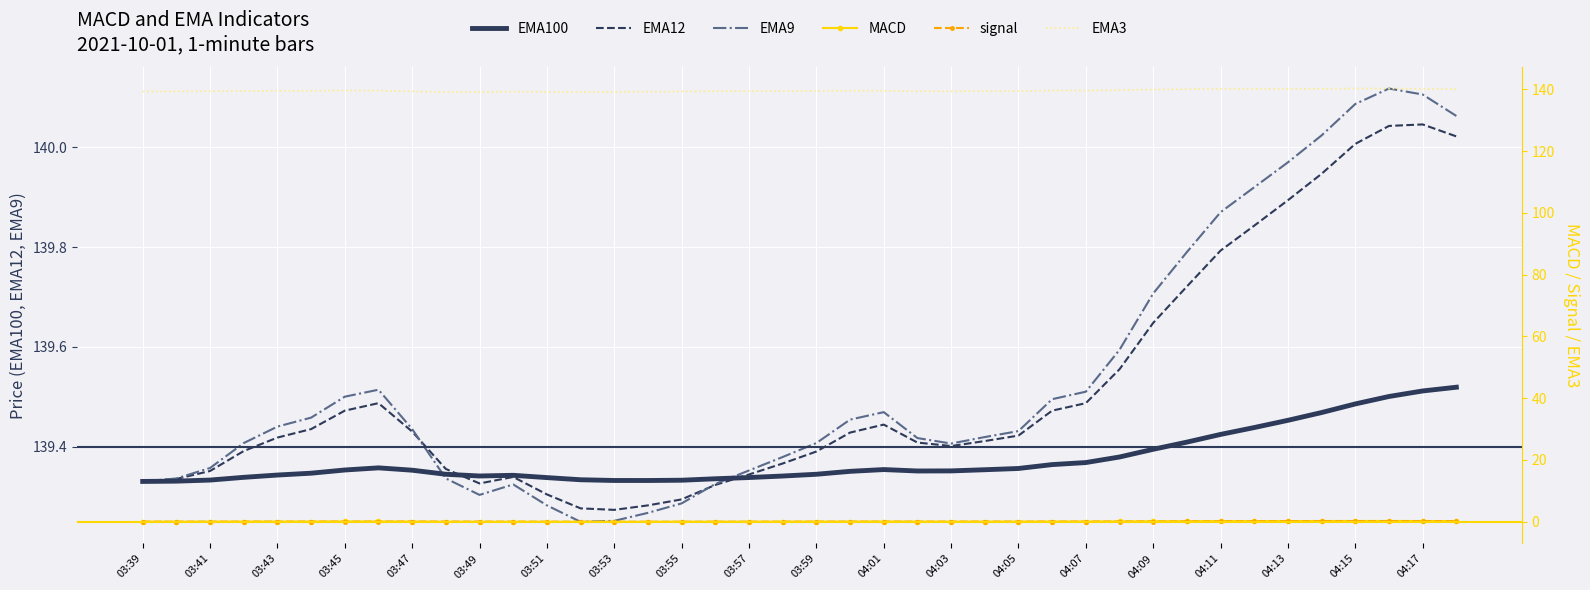

Is it true that EMA9 equals 139.5 at 03:45?

True